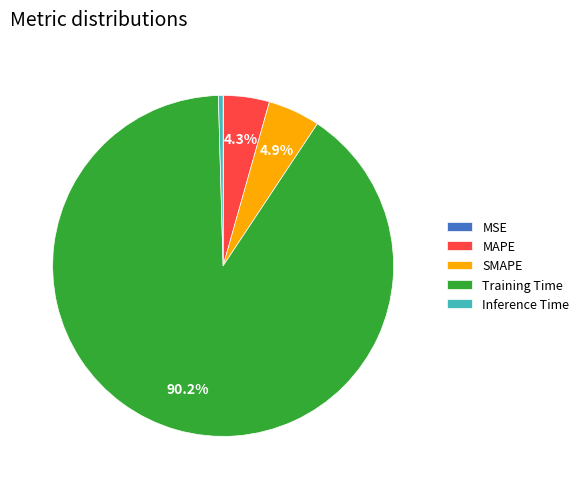

Does MAPE account for over 50% of the chart?

No